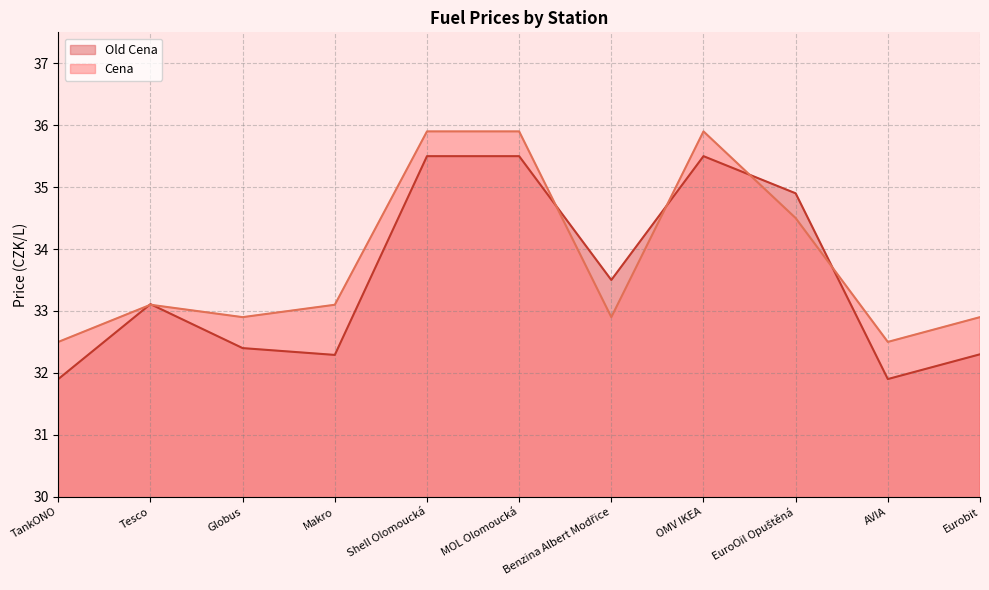

What are all the series names shown in the legend?

Old Cena, Cena